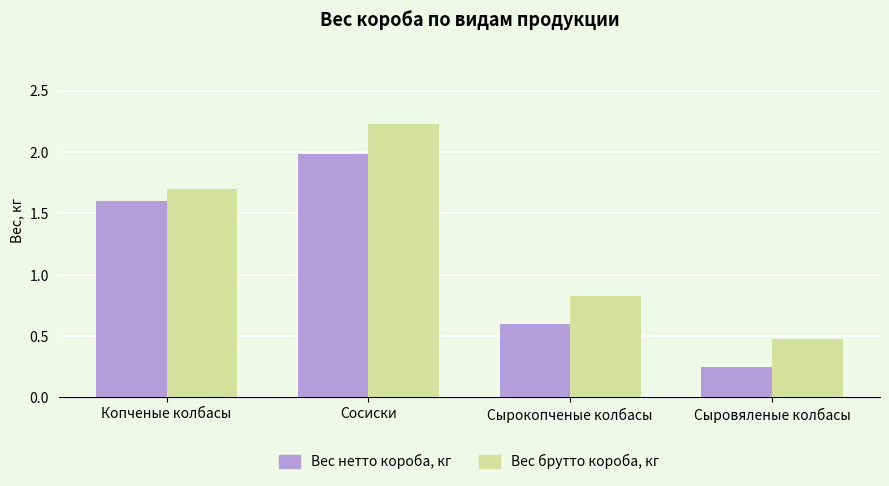

Between Копченые колбасы and Сырокопченые колбасы, which series saw the biggest shift?

Вес нетто короба, кг